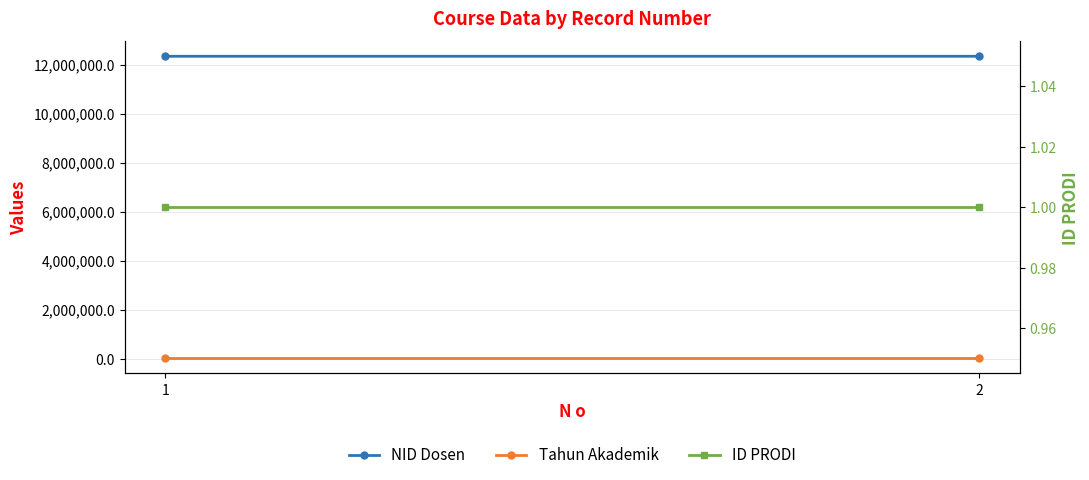

At which category is the sum across all series the highest?

2